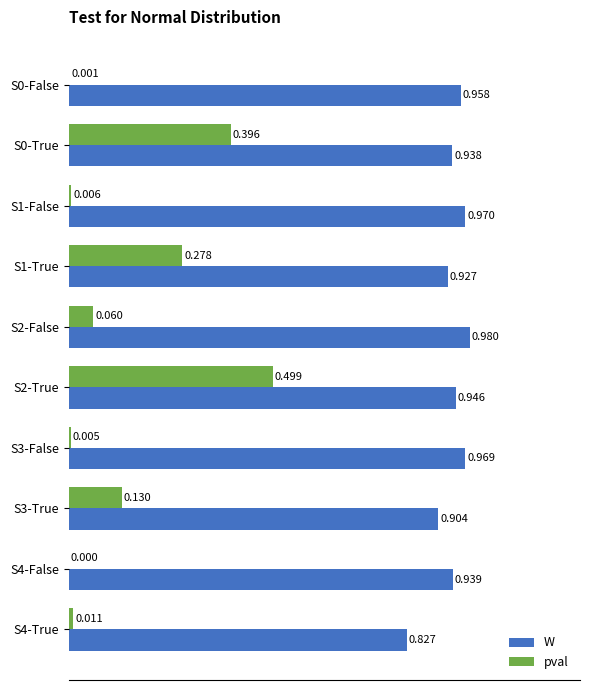

Is the value of W at S4-False greater than the value of pval at S4-False?

Yes